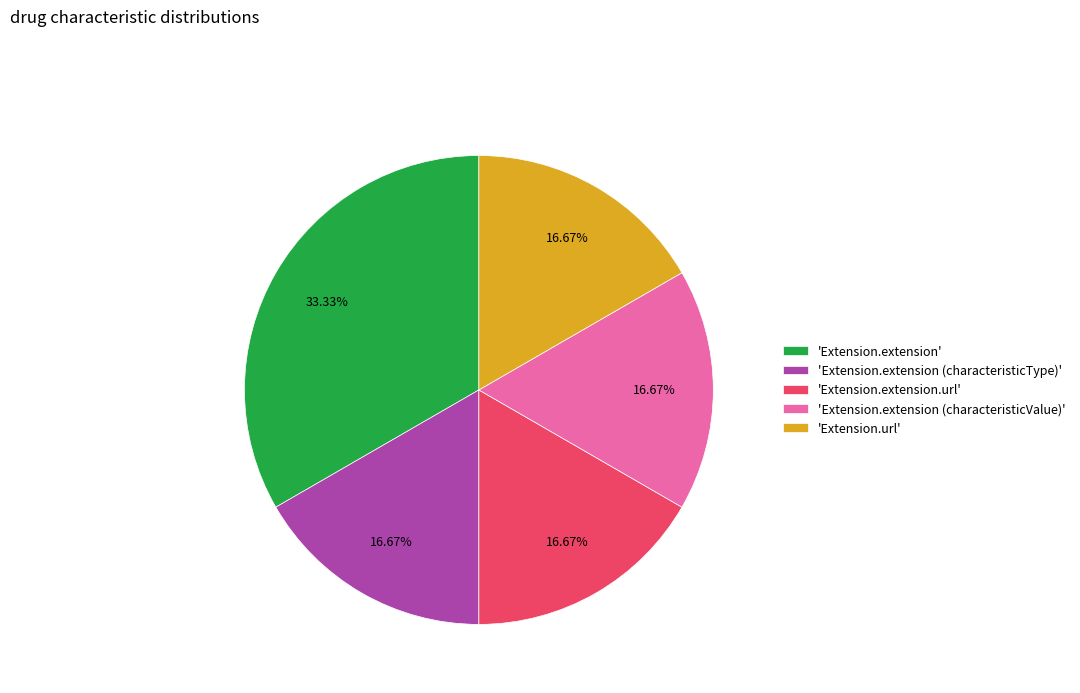

Combined, do 'Extension.url' and 'Extension.extension (characteristicValue)' account for over 50%?

No